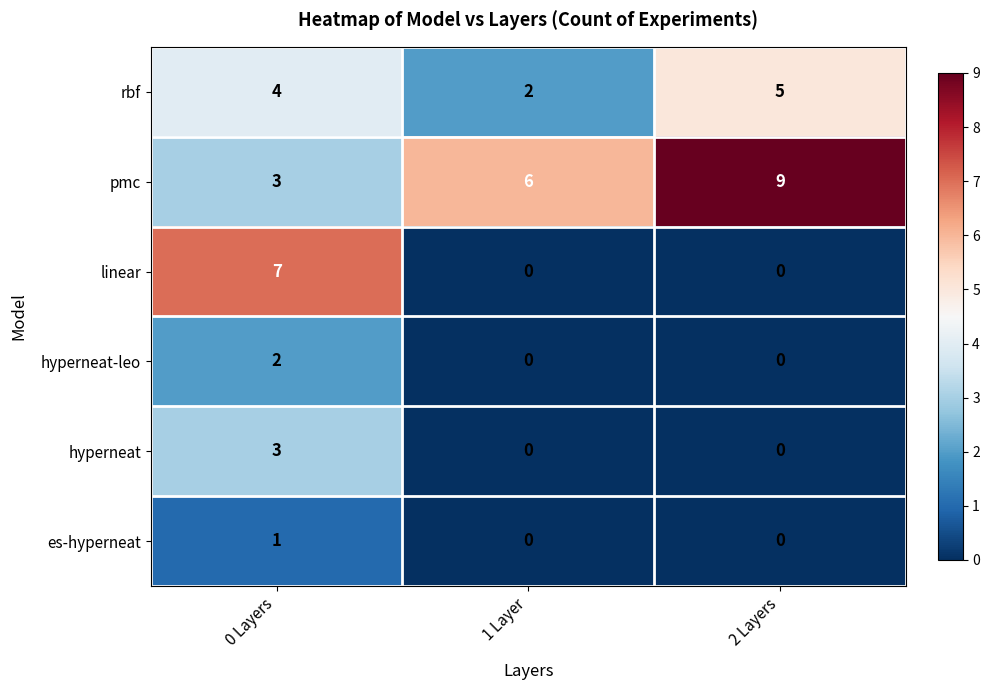

What is the difference between the highest and lowest values at 1 Layer?

6